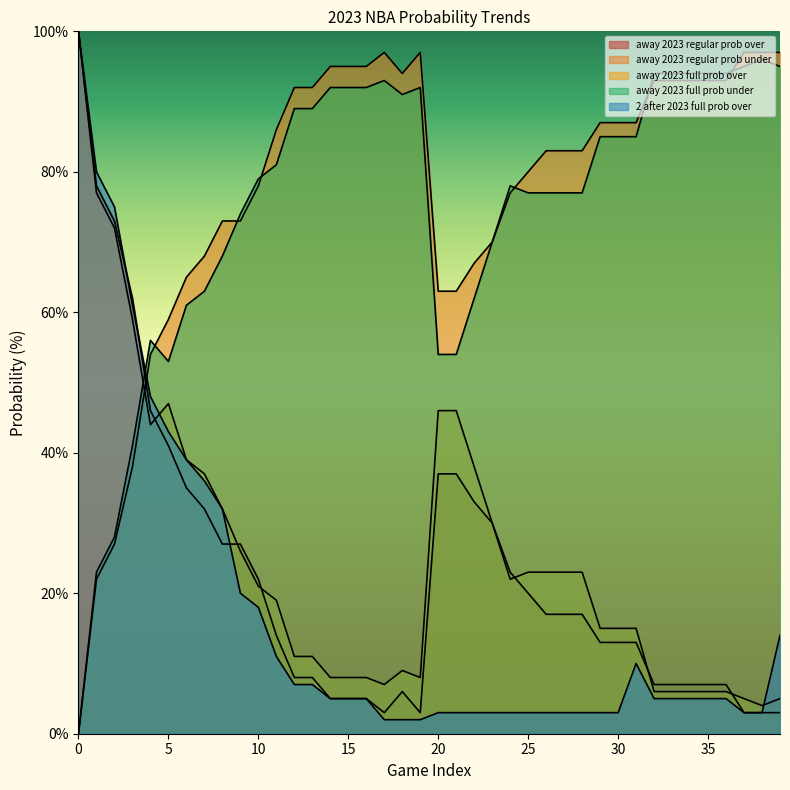

What is the sum of all away 2023 full prob under values?

2994